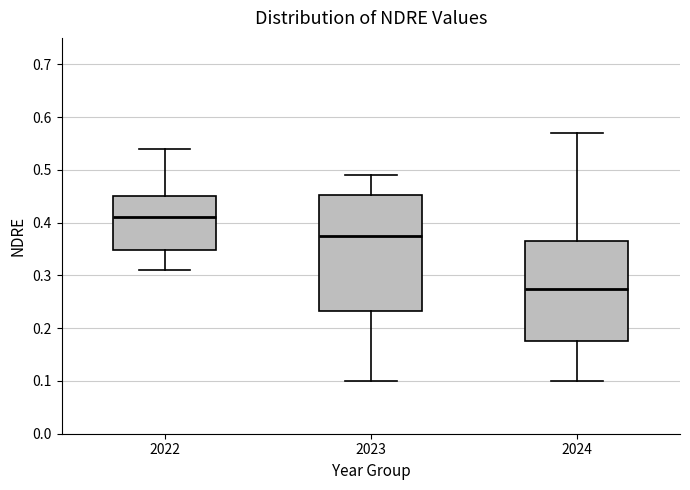

Which box has the lowest median line?

2024